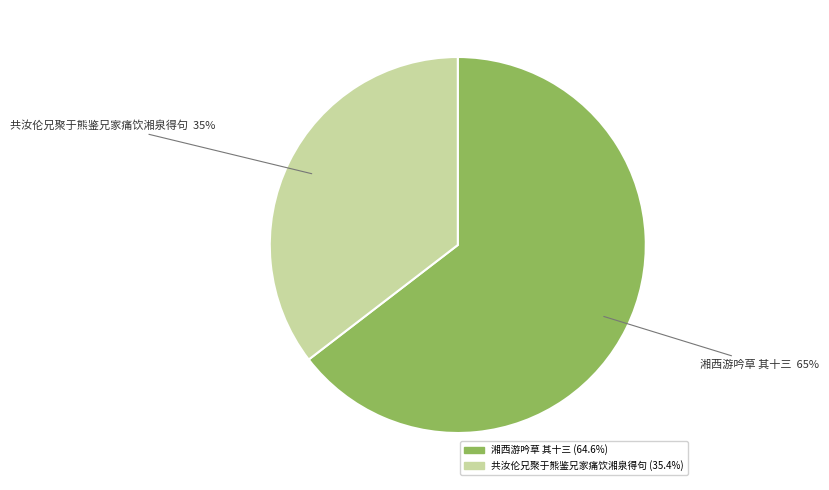

Is there any slice that represents more than half of the pie?

Yes